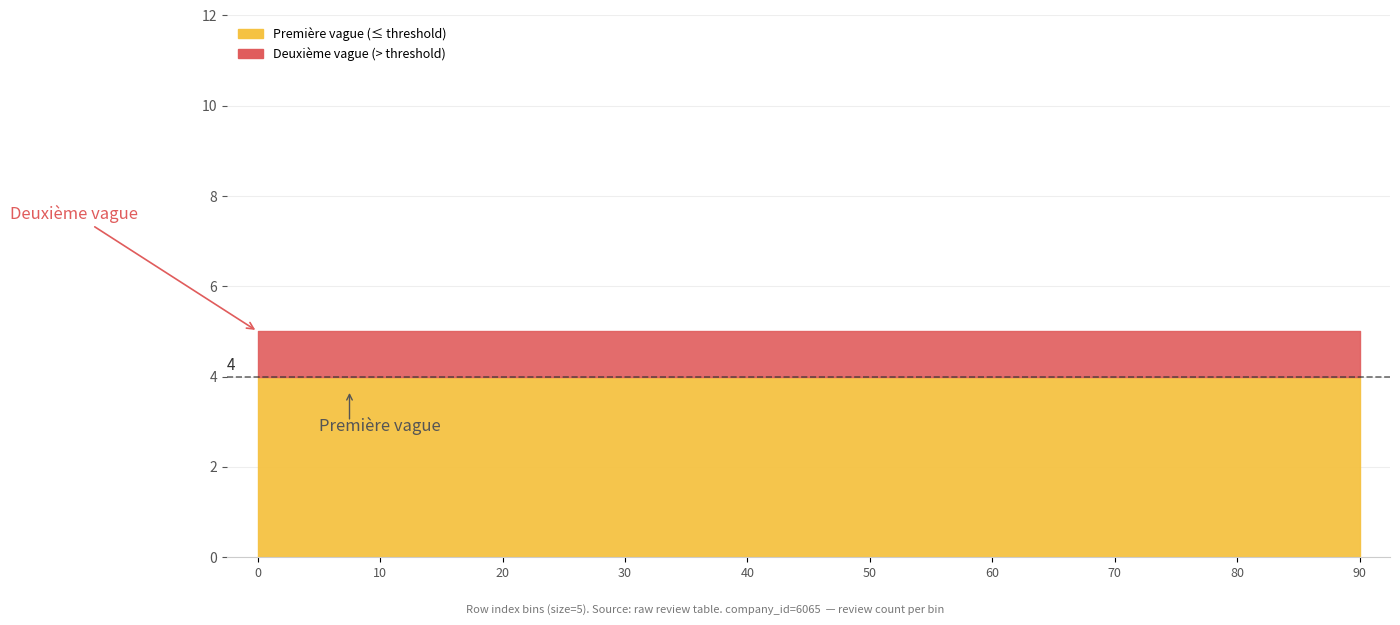

At which category does the chart reach its peak across all series?

20